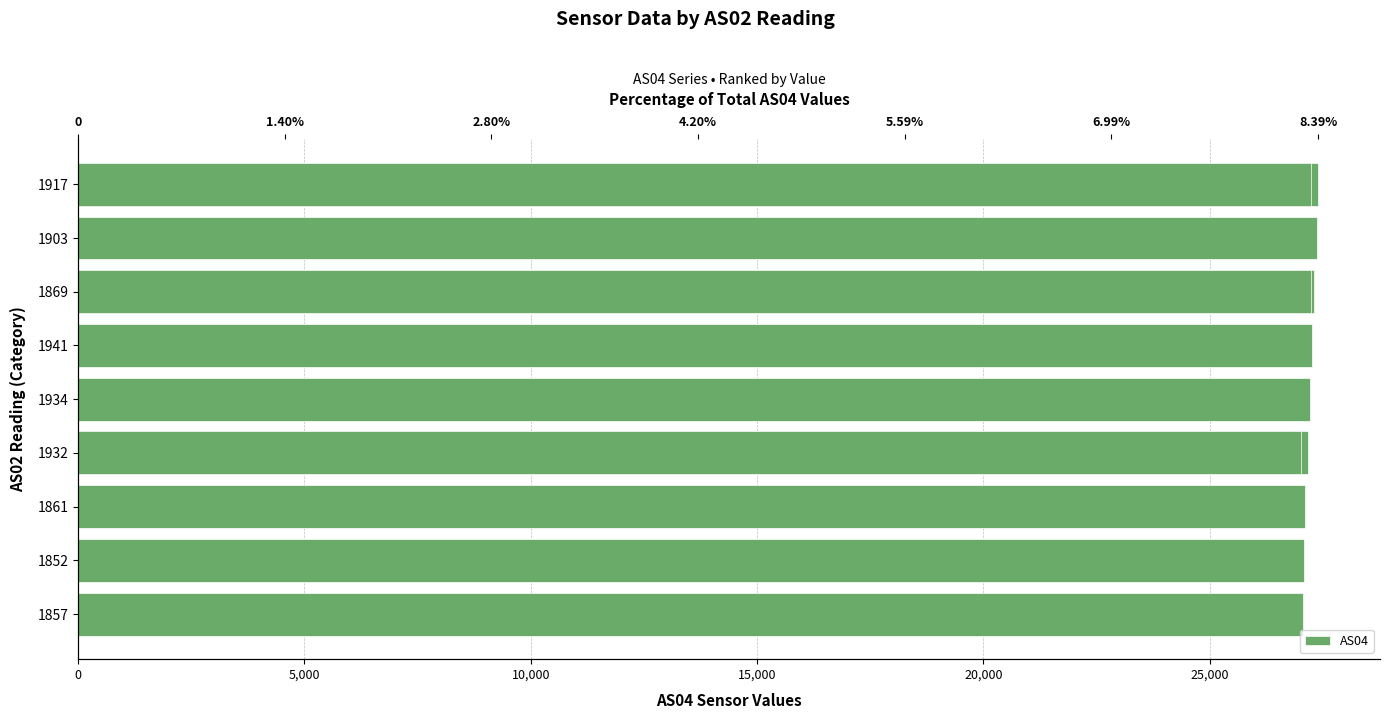

How many series are shown in this chart?

1